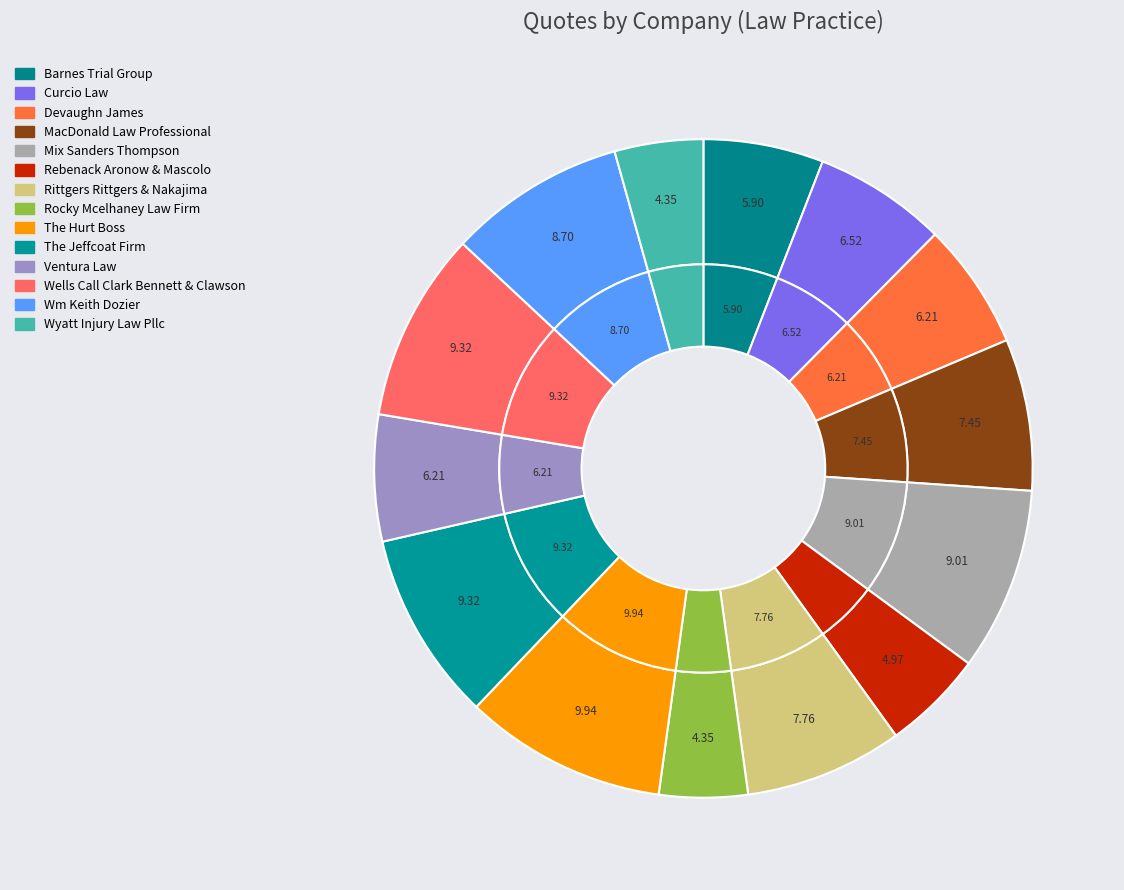

How many segments does this pie chart have?

14